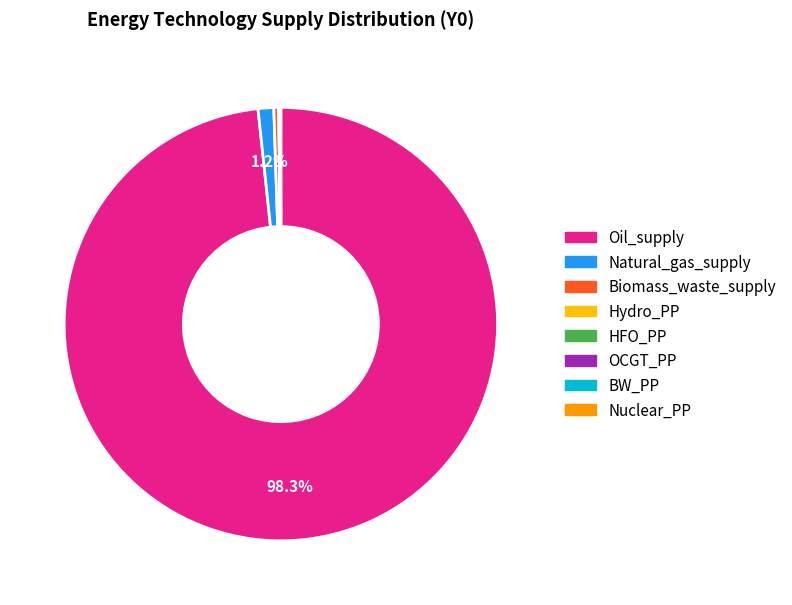

The Biomass_waste_supply slice represents 0% of the pie. True or false?

True